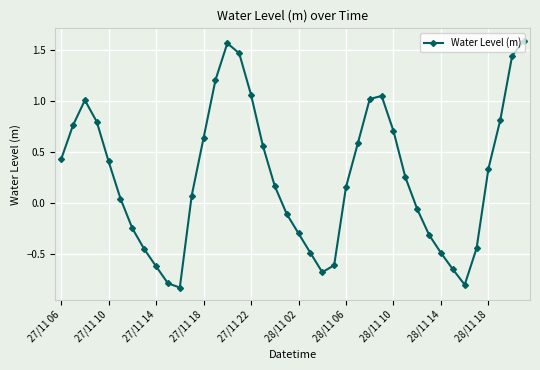

What is the difference between the maximum and minimum values?

2.4